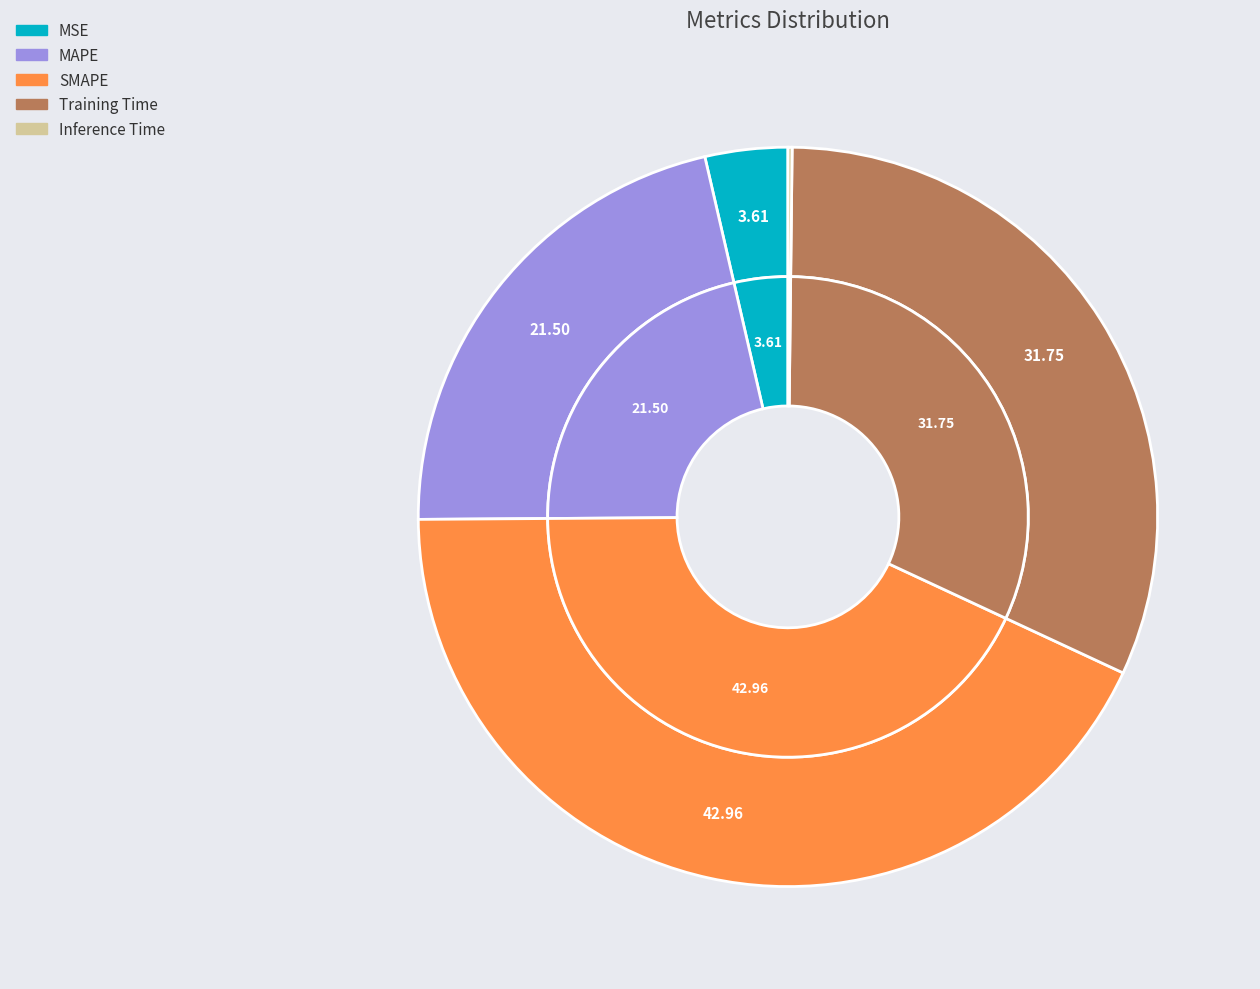

Which has a higher value, MSE or SMAPE?

SMAPE